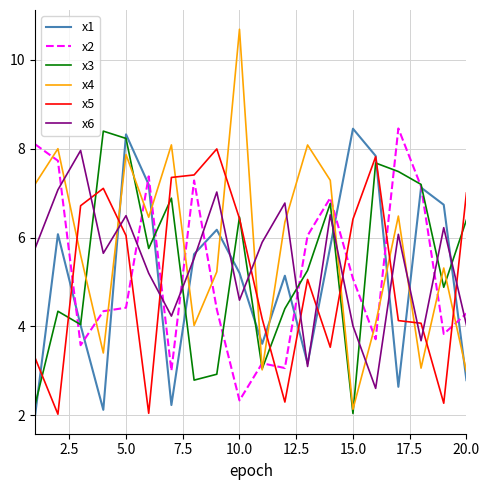

What are all the series names shown in the legend?

x1, x2, x3, x4, x5, x6